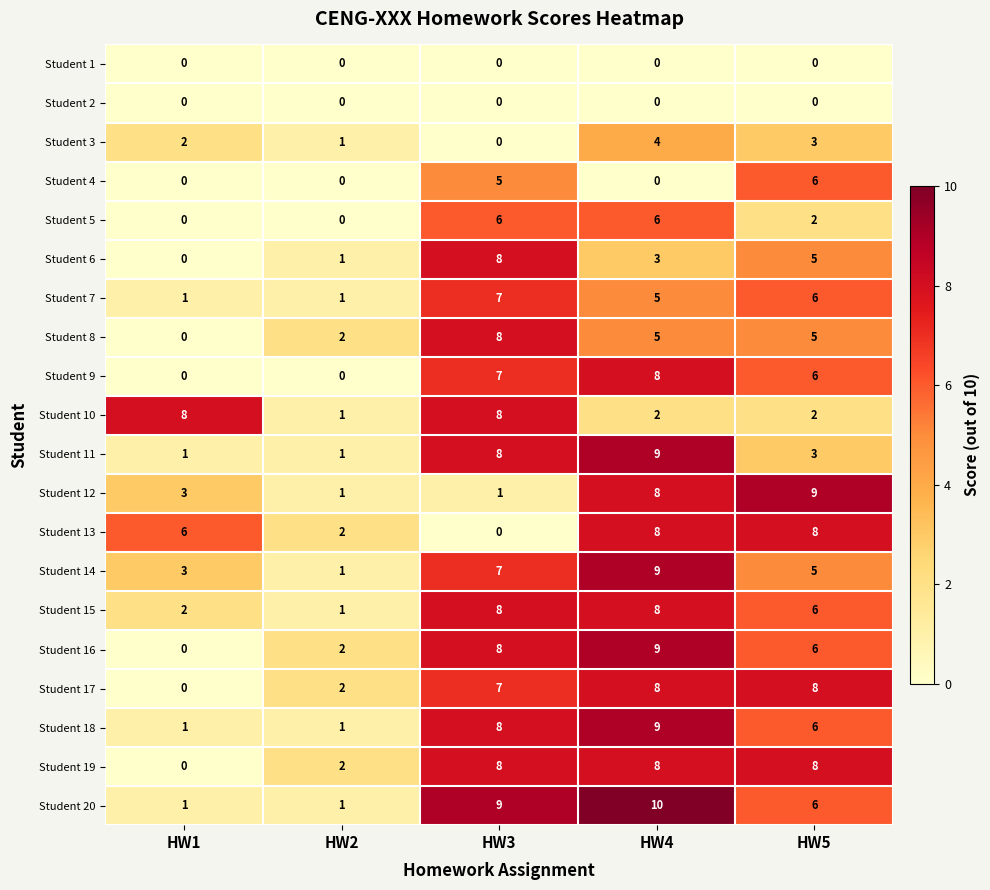

True or false: Student 11 has a value of 12 at HW3.

False